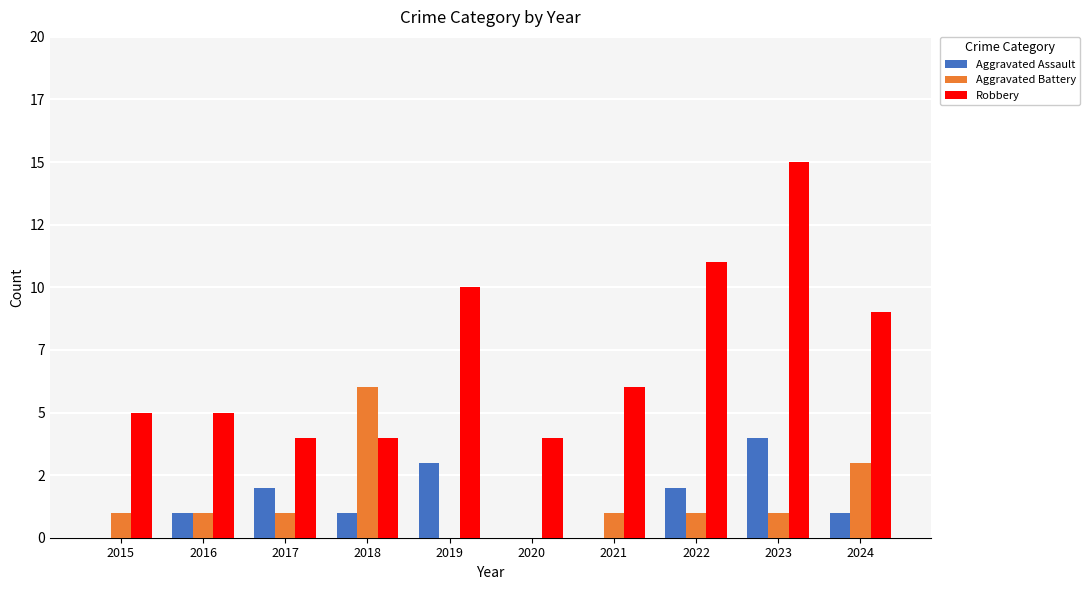

Are the bars grouped side by side (vs. stacked)?

Yes